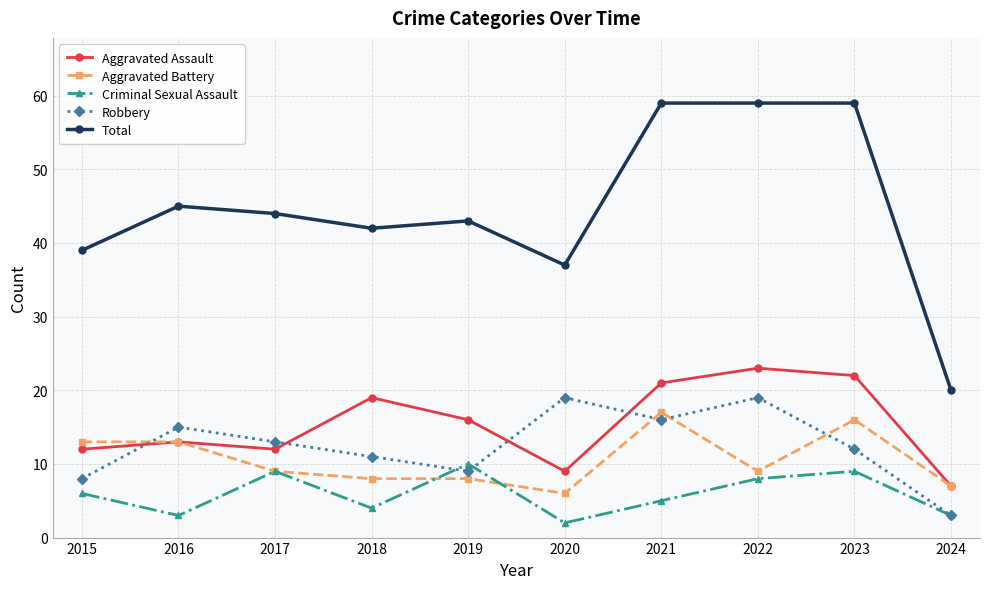

Rank the series by their maximum value, from highest to lowest.

Total, Aggravated Assault, Robbery, Aggravated Battery, Criminal Sexual Assault